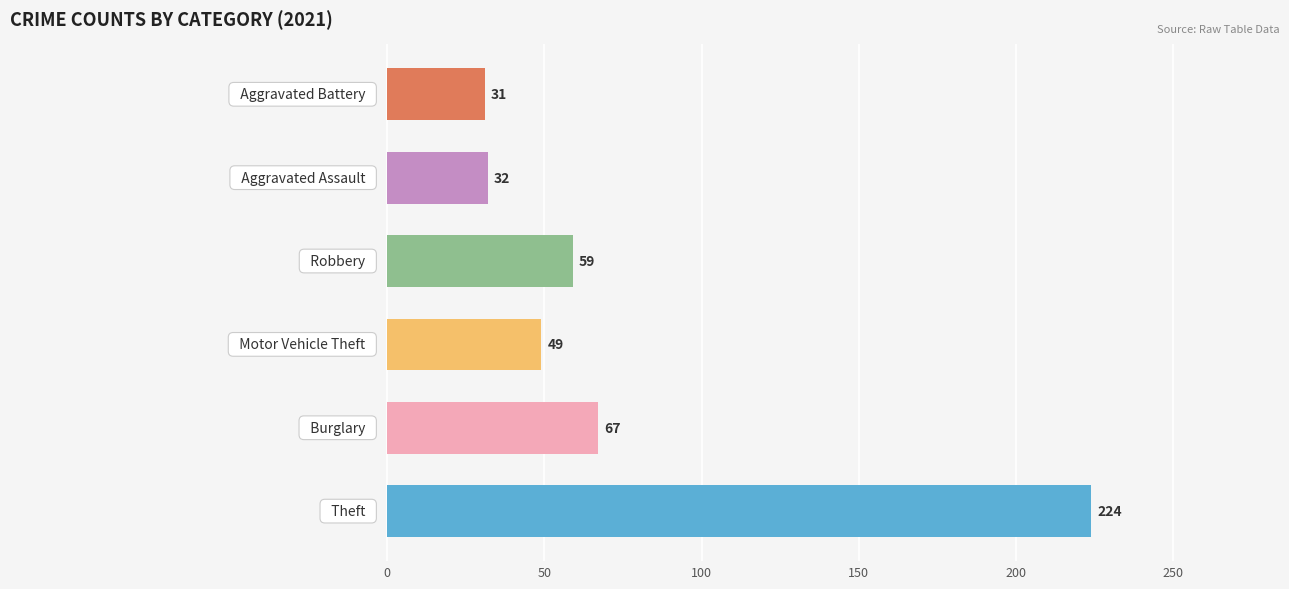

What is the minimum value shown in the chart?

31